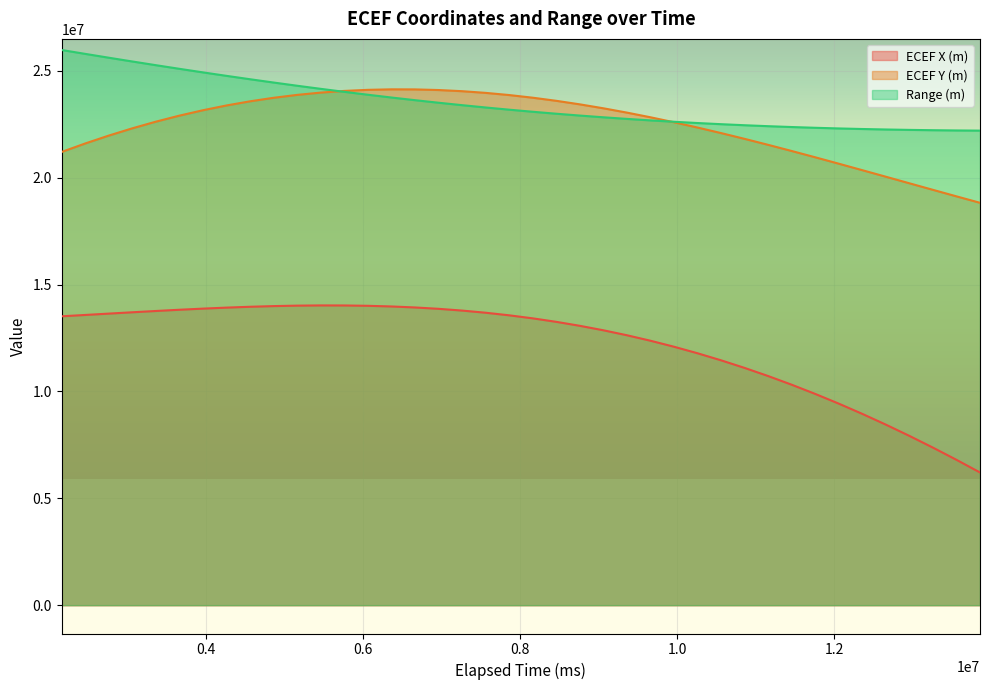

The value of Range (m) at 9060000 is 22829205.3. True or false?

True